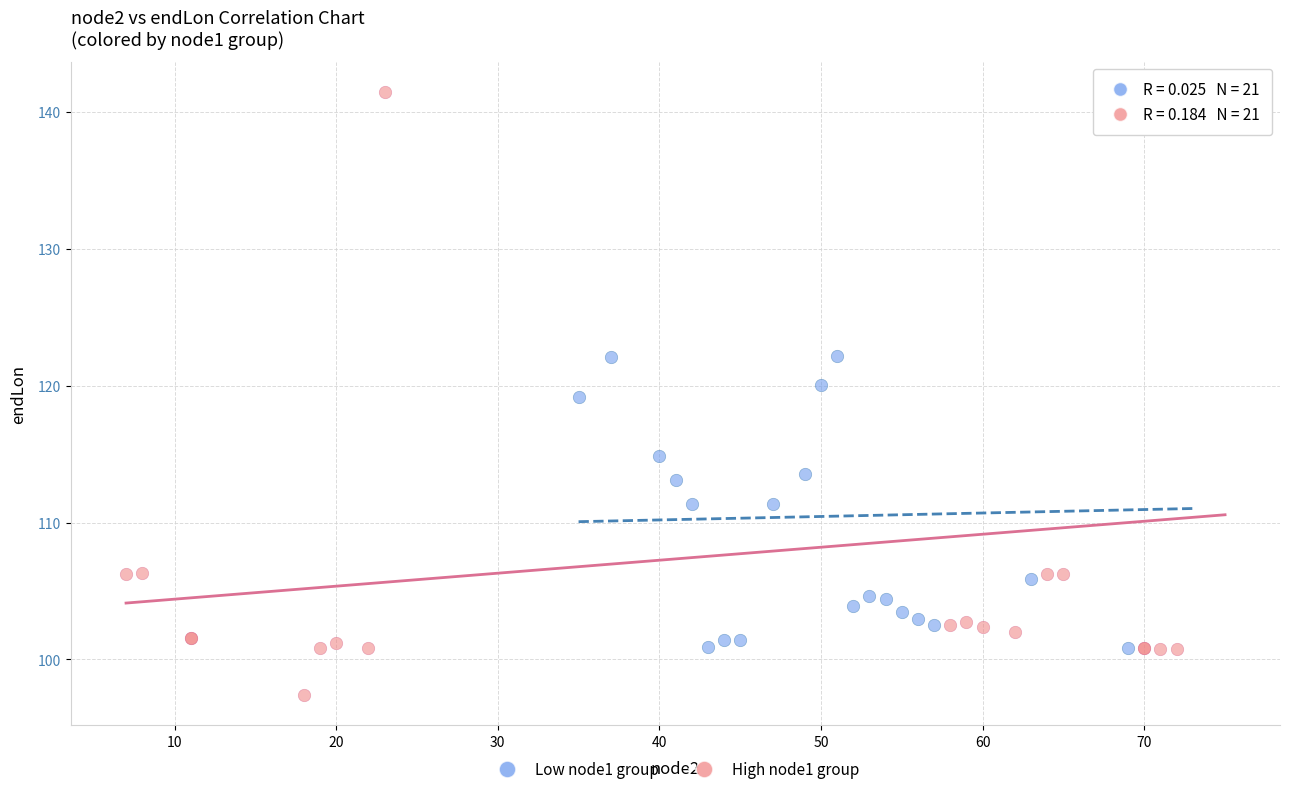

Which series contains the highest Y value?

High node1 group